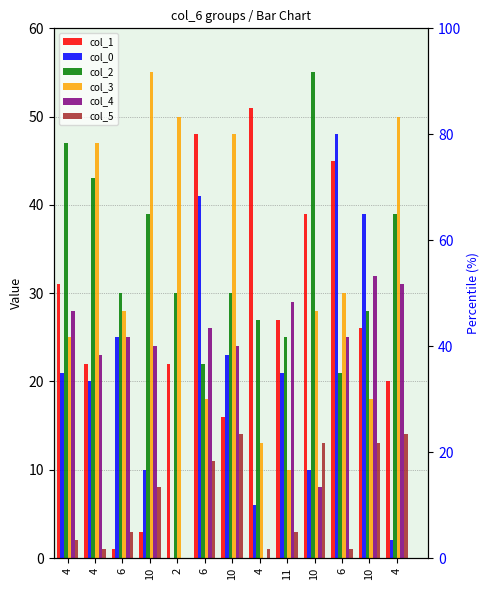

Which series has the widest spread of values?

col_1